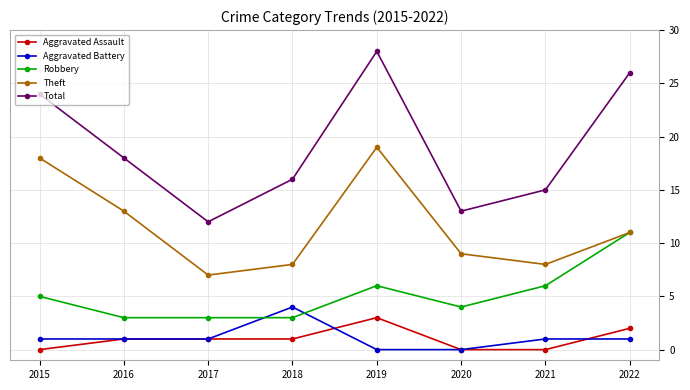

Which category has the highest value across all series?

2019